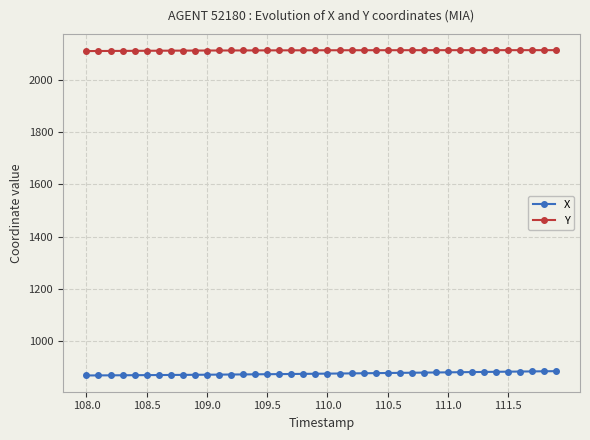

How many lines are shown in the chart?

2